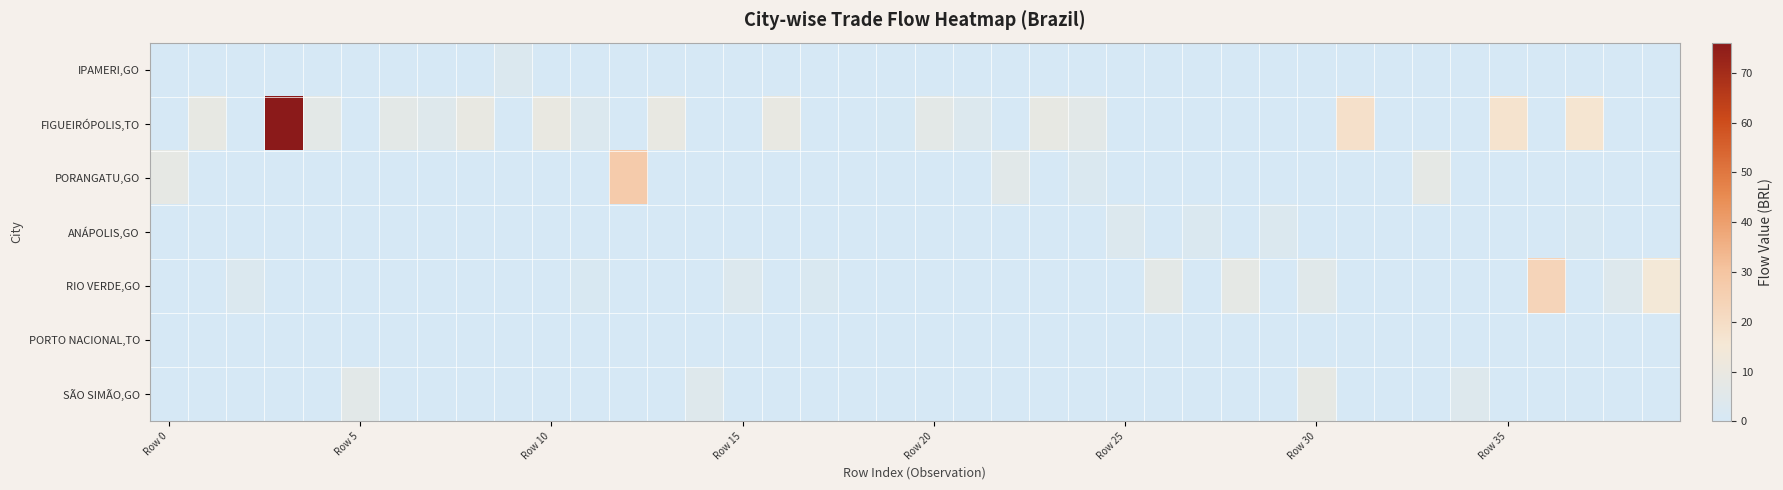

What is the greatest value displayed?

76.1